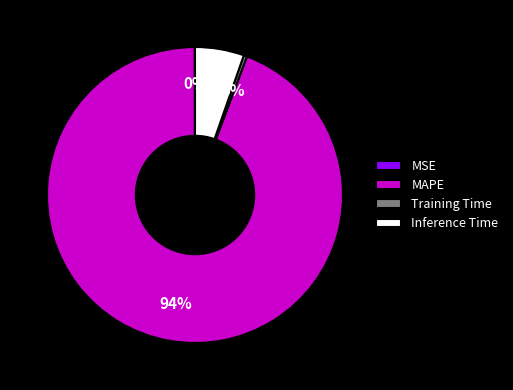

Is it true that Training Time is 0% of the pie?

True